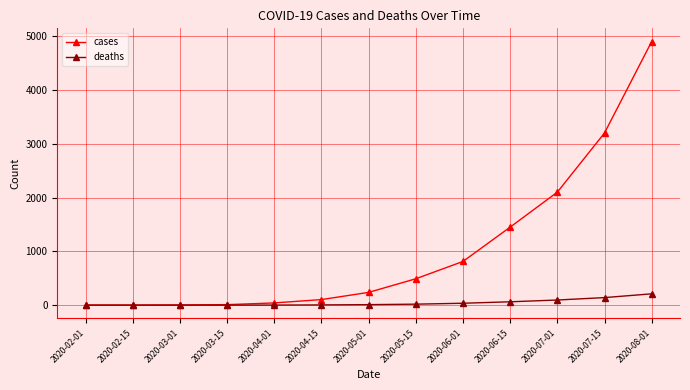

What is the total value across all series at 2020-08-01?

5110